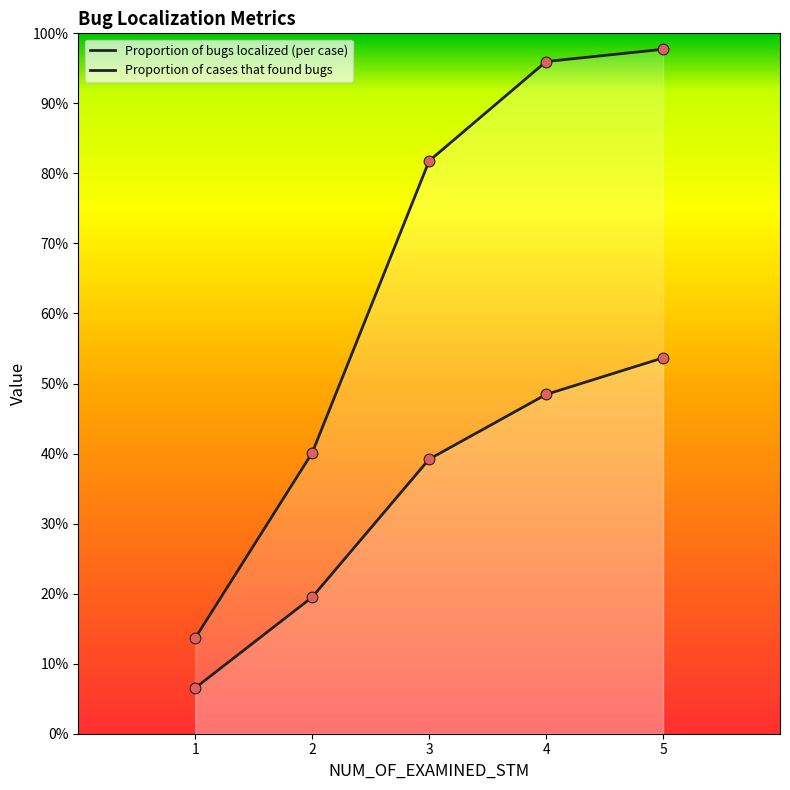

At which category is the sum across all series the highest?

5